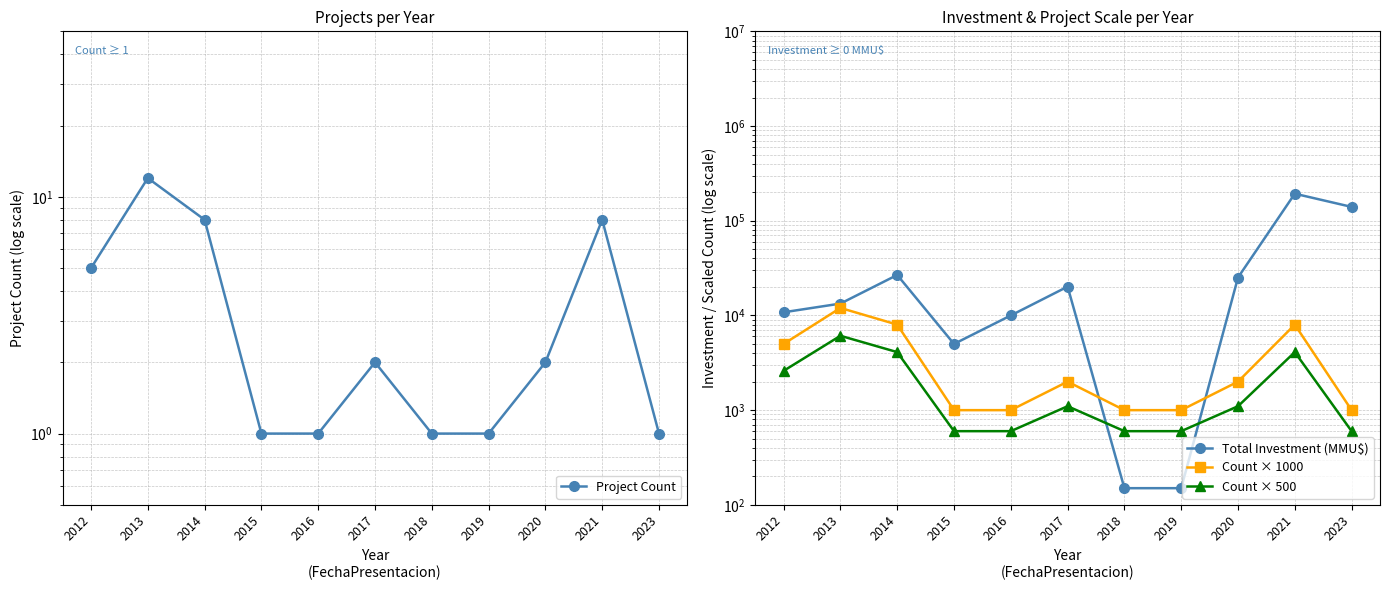

What is the sum of the Count × 500 values at 2013 and 2019?

6700